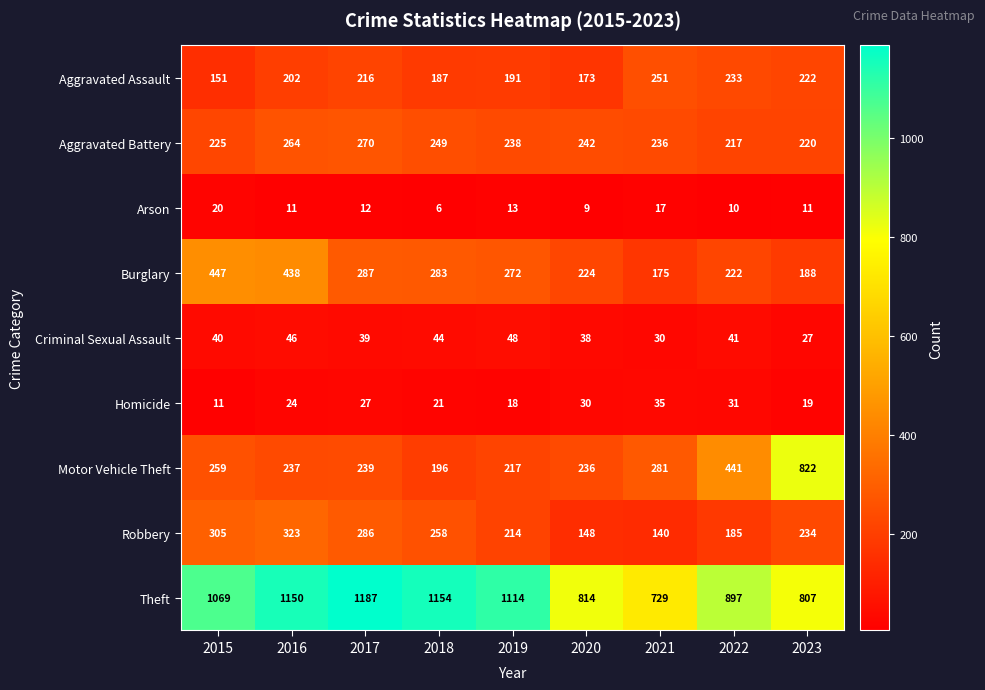

At how many categories does at least one series exceed 166?

9